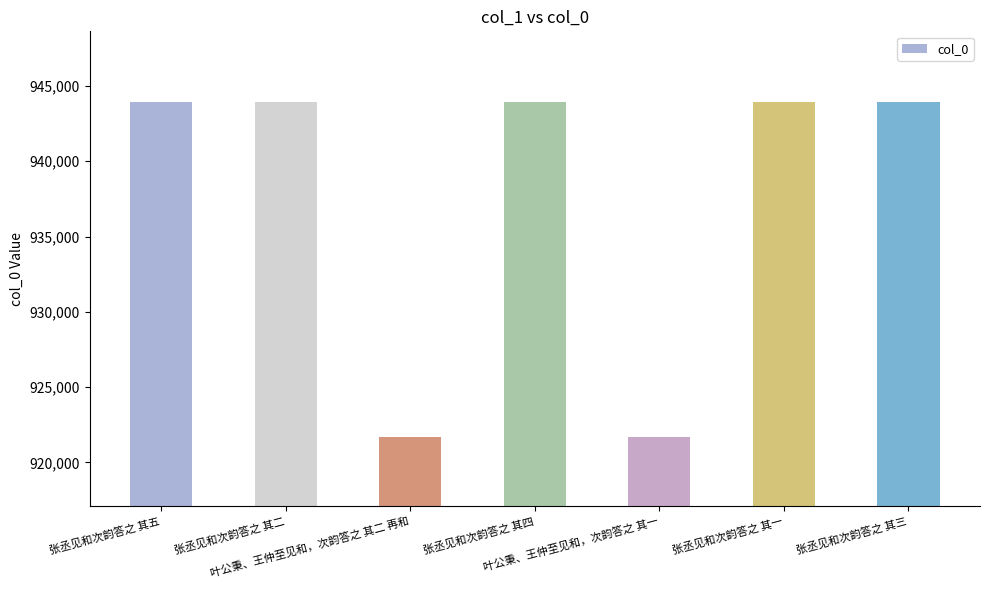

What is the smallest value displayed?

921684